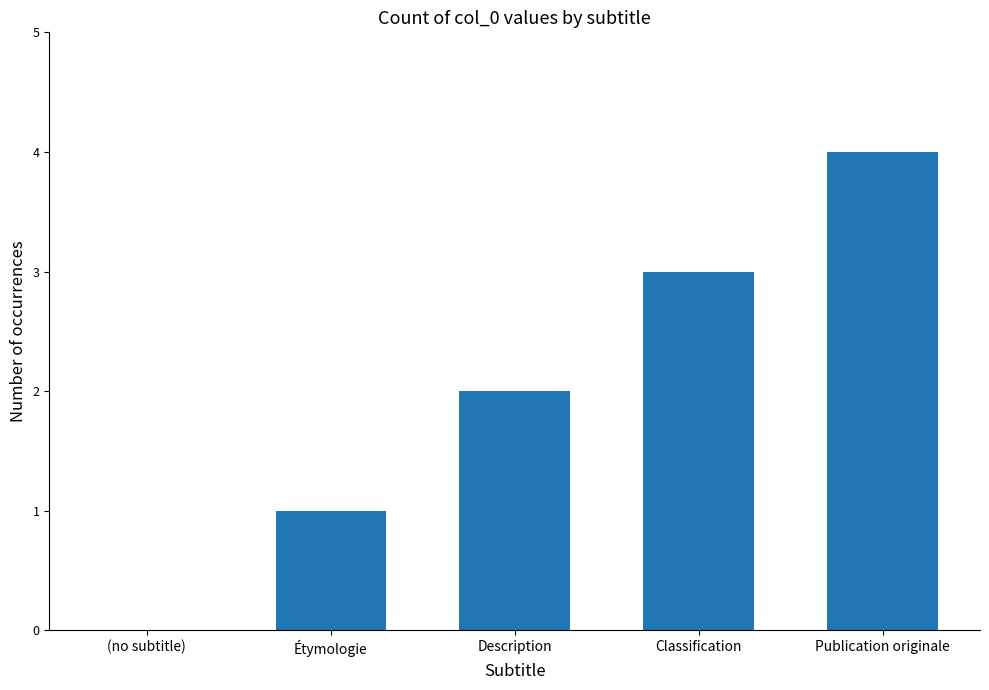

The value at Étymologie is 1. True or false?

True